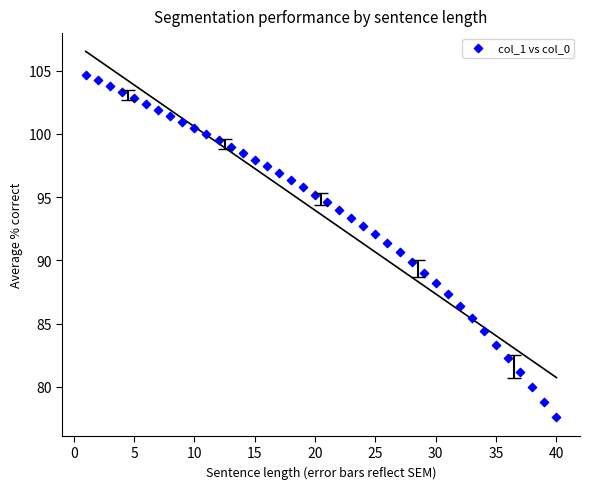

What is the range of Y values (max minus min)?

27.1